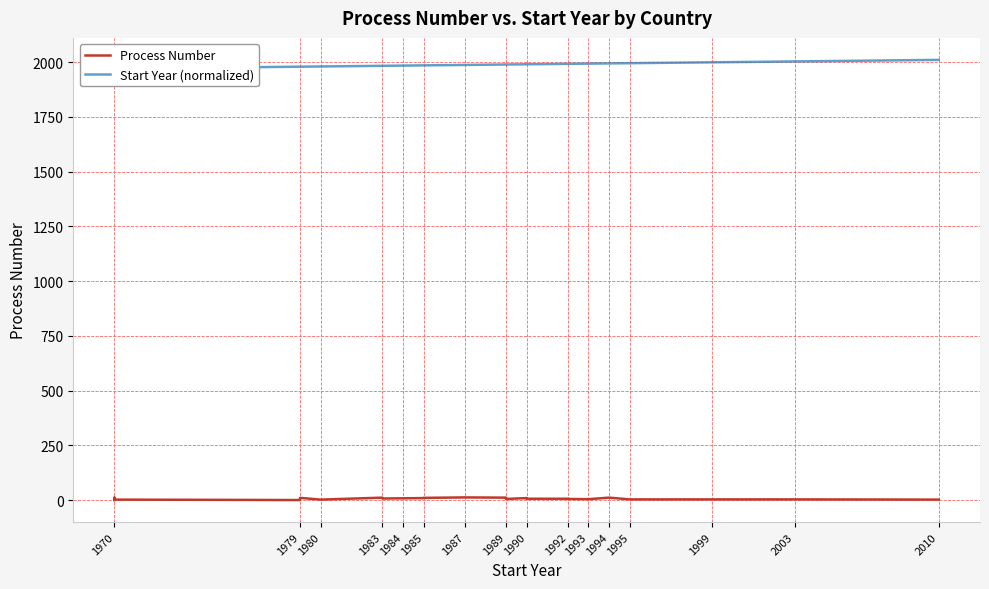

What is the difference between the second highest and second lowest values in the Process Number series?

11